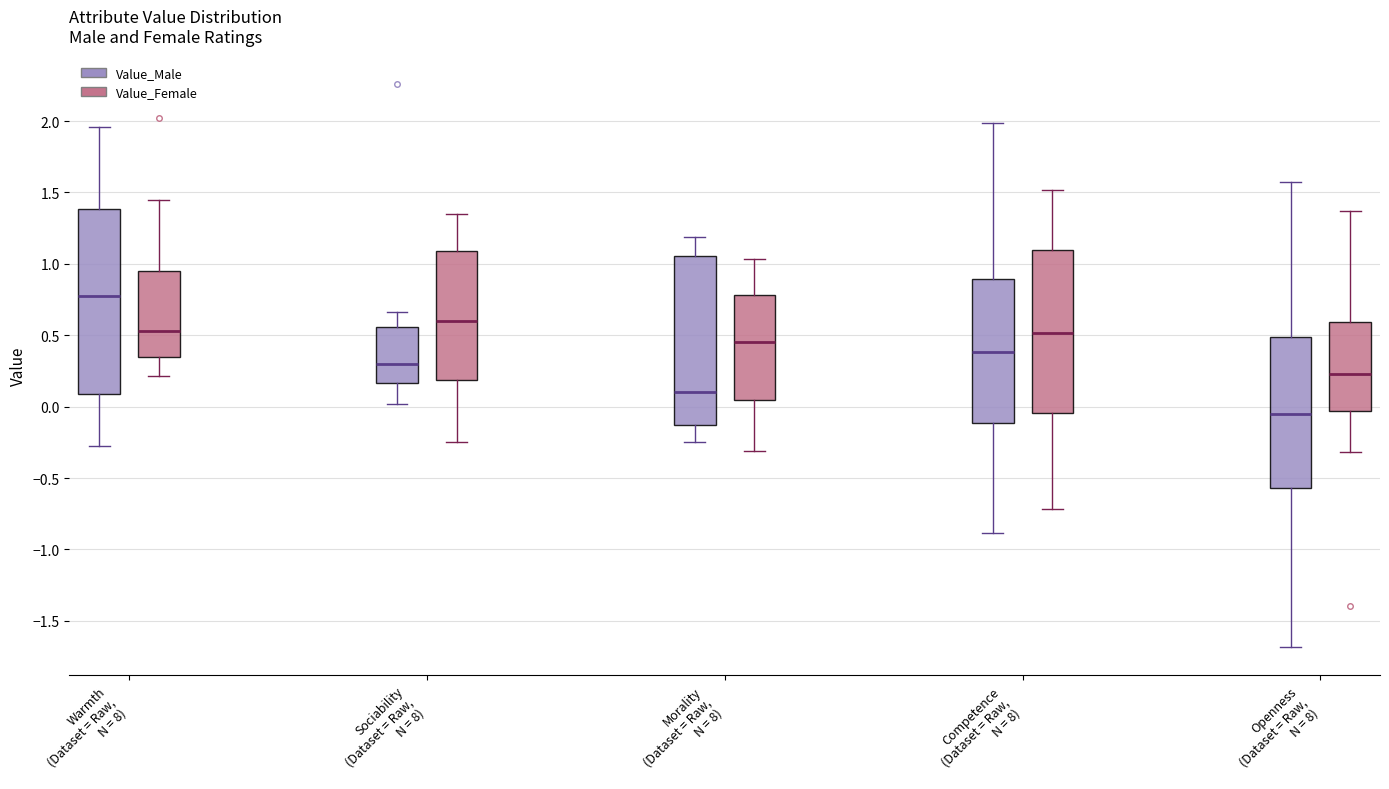

Reading left to right, read every box against the y-axis: the position of its median line, the range the box covers, and the ends of its whiskers. The values are not printed on the chart, so give them approximately, as read against the axis.

Warmth (Dataset = Raw, N = 8) (Value_Male): median 0.75, box 0.10 to 1.40, whiskers -0.30 to 1.95
Warmth (Dataset = Raw, N = 8) (Value_Female): median 0.55, box 0.35 to 0.95, whiskers 0.20 to 1.45
Sociability (Dataset = Raw, N = 8) (Value_Male): median 0.30, box 0.15 to 0.55, whiskers 0.00 to 0.65
Sociability (Dataset = Raw, N = 8) (Value_Female): median 0.60, box 0.20 to 1.10, whiskers -0.25 to 1.35
Morality (Dataset = Raw, N = 8) (Value_Male): median 0.10, box -0.15 to 1.05, whiskers -0.25 to 1.20
Morality (Dataset = Raw, N = 8) (Value_Female): median 0.45, box 0.05 to 0.80, whiskers -0.30 to 1.05
Competence (Dataset = Raw, N = 8) (Value_Male): median 0.40, box -0.10 to 0.90, whiskers -0.90 to 2.00
Competence (Dataset = Raw, N = 8) (Value_Female): median 0.50, box -0.05 to 1.10, whiskers -0.70 to 1.50
Openness (Dataset = Raw, N = 8) (Value_Male): median -0.05, box -0.55 to 0.50, whiskers -1.70 to 1.55
Openness (Dataset = Raw, N = 8) (Value_Female): median 0.25, box -0.05 to 0.60, whiskers -0.30 to 1.35